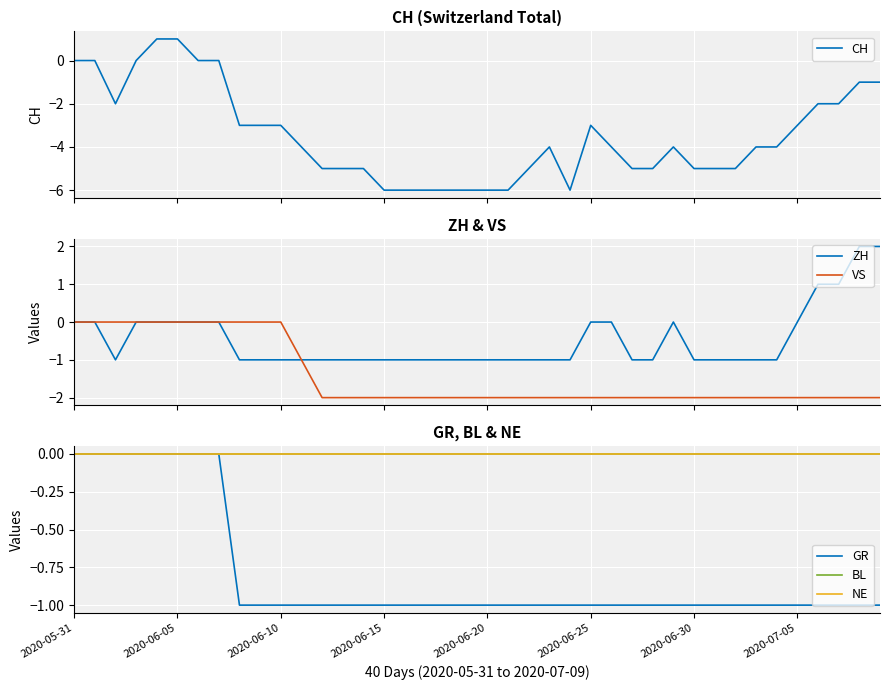

What is the total value across all series at 17?

-10